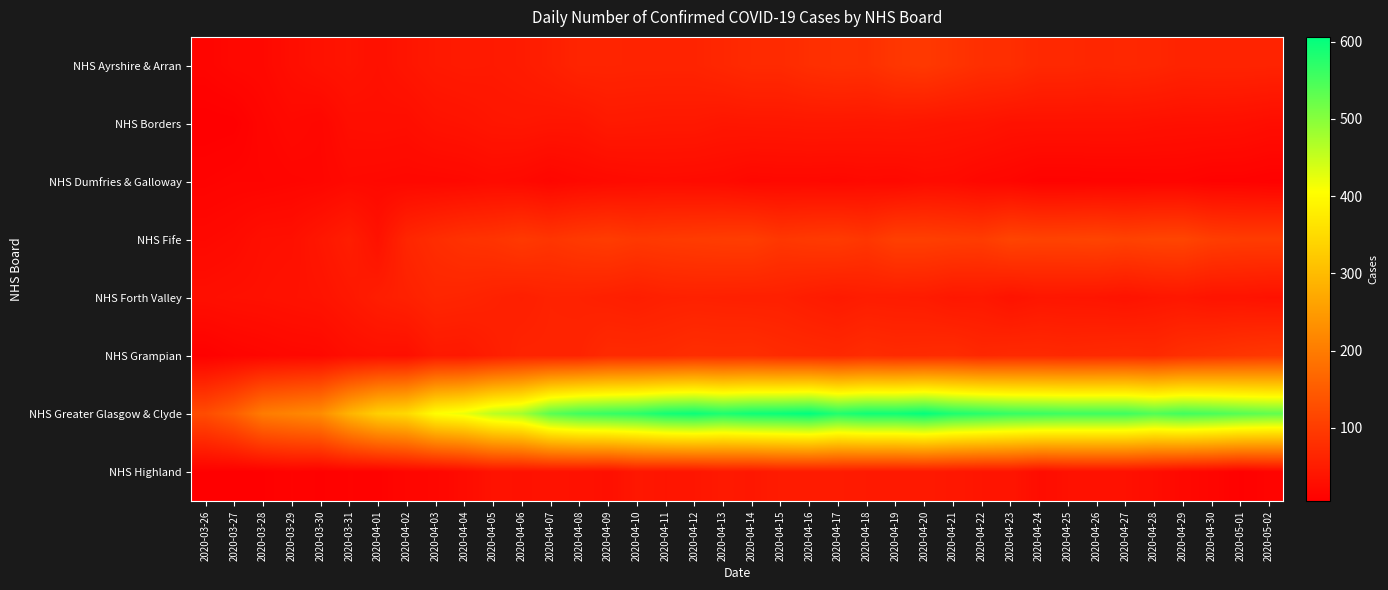

Reading right to left, transcribe all the data shown in this chart.

NHS Ayrshire & Arran: 2020-05-02=61	2020-05-01=62	2020-04-30=62	2020-04-29=61	2020-04-28=66	2020-04-27=68	2020-04-26=66	2020-04-25=69	2020-04-24=69	2020-04-23=78	2020-04-22=79	2020-04-21=87	2020-04-20=95	2020-04-19=91	2020-04-18=81	2020-04-17=82	2020-04-16=79	2020-04-15=72	2020-04-14=72	2020-04-13=67	2020-04-12=62	2020-04-11=62	2020-04-10=62	2020-04-09=63	2020-04-08=63	2020-04-07=55	2020-04-06=49	2020-04-05=46	2020-04-04=47	2020-04-03=45	2020-04-02=39	2020-04-01=32	2020-03-31=37	2020-03-30=34	2020-03-29=28	2020-03-28=20	2020-03-27=19	2020-03-26=14
NHS Borders: 2020-05-02=27	2020-05-01=30	2020-04-30=31	2020-04-29=31	2020-04-28=32	2020-04-27=34	2020-04-26=34	2020-04-25=34	2020-04-24=34	2020-04-23=34	2020-04-22=38	2020-04-21=39	2020-04-20=41	2020-04-19=43	2020-04-18=42	2020-04-17=43	2020-04-16=43	2020-04-15=42	2020-04-14=42	2020-04-13=41	2020-04-12=44	2020-04-11=44	2020-04-10=45	2020-04-09=46	2020-04-08=39	2020-04-07=39	2020-04-06=41	2020-04-05=40	2020-04-04=36	2020-04-03=34	2020-04-02=28	2020-04-01=29	2020-03-31=28	2020-03-30=17	2020-03-29=20	2020-03-28=15	2020-03-27=6	2020-03-26=5
NHS Dumfries & Galloway: 2020-05-02=8	2020-05-01=10	2020-04-30=10	2020-04-29=13	2020-04-28=13	2020-04-27=12	2020-04-26=12	2020-04-25=11	2020-04-24=11	2020-04-23=16	2020-04-22=18	2020-04-21=23	2020-04-20=24	2020-04-19=20	2020-04-18=21	2020-04-17=19	2020-04-16=20	2020-04-15=20	2020-04-14=19	2020-04-13=23	2020-04-12=24	2020-04-11=25	2020-04-10=24	2020-04-09=22	2020-04-08=20	2020-04-07=16	2020-04-06=21	2020-04-05=23	2020-04-04=20	2020-04-03=19	2020-04-02=19	2020-04-01=20	2020-03-31=21	2020-03-30=16	2020-03-29=15	2020-03-28=13	2020-03-27=13	2020-03-26=11
NHS Fife: 2020-05-02=100	2020-05-01=100	2020-04-30=103	2020-04-29=114	2020-04-28=113	2020-04-27=109	2020-04-26=113	2020-04-25=111	2020-04-24=110	2020-04-23=113	2020-04-22=100	2020-04-21=102	2020-04-20=105	2020-04-19=105	2020-04-18=91	2020-04-17=98	2020-04-16=96	2020-04-15=92	2020-04-14=102	2020-04-13=101	2020-04-12=99	2020-04-11=97	2020-04-10=94	2020-04-09=100	2020-04-08=96	2020-04-07=89	2020-04-06=95	2020-04-05=87	2020-04-04=84	2020-04-03=76	2020-04-02=65	2020-04-01=34	2020-03-31=52	2020-03-30=41	2020-03-29=31	2020-03-28=30	2020-03-27=23	2020-03-26=20
NHS Forth Valley: 2020-05-02=34	2020-05-01=37	2020-04-30=37	2020-04-29=42	2020-04-28=40	2020-04-27=36	2020-04-26=39	2020-04-25=40	2020-04-24=41	2020-04-23=36	2020-04-22=44	2020-04-21=43	2020-04-20=49	2020-04-19=50	2020-04-18=51	2020-04-17=47	2020-04-16=51	2020-04-15=56	2020-04-14=56	2020-04-13=57	2020-04-12=58	2020-04-11=57	2020-04-10=53	2020-04-09=56	2020-04-08=59	2020-04-07=60	2020-04-06=55	2020-04-05=59	2020-04-04=63	2020-04-03=65	2020-04-02=57	2020-04-01=52	2020-03-31=43	2020-03-30=36	2020-03-29=34	2020-03-28=32	2020-03-27=31	2020-03-26=29
NHS Grampian: 2020-05-02=94	2020-05-01=90	2020-04-30=85	2020-04-29=80	2020-04-28=71	2020-04-27=73	2020-04-26=71	2020-04-25=69	2020-04-24=71	2020-04-23=71	2020-04-22=68	2020-04-21=75	2020-04-20=73	2020-04-19=72	2020-04-18=75	2020-04-17=69	2020-04-16=71	2020-04-15=73	2020-04-14=78	2020-04-13=77	2020-04-12=78	2020-04-11=73	2020-04-10=72	2020-04-09=72	2020-04-08=62	2020-04-07=61	2020-04-06=61	2020-04-05=53	2020-04-04=44	2020-04-03=45	2020-04-02=30	2020-04-01=31	2020-03-31=28	2020-03-30=20	2020-03-29=19	2020-03-28=16	2020-03-27=13	2020-03-26=8
NHS Greater Glasgow & Clyde: 2020-05-02=530	2020-05-01=538	2020-04-30=548	2020-04-29=555	2020-04-28=542	2020-04-27=557	2020-04-26=557	2020-04-25=557	2020-04-24=561	2020-04-23=564	2020-04-22=574	2020-04-21=583	2020-04-20=603	2020-04-19=593	2020-04-18=593	2020-04-17=580	2020-04-16=606	2020-04-15=598	2020-04-14=594	2020-04-13=583	2020-04-12=597	2020-04-11=590	2020-04-10=571	2020-04-09=563	2020-04-08=555	2020-04-07=534	2020-04-06=476	2020-04-05=458	2020-04-04=421	2020-04-03=404	2020-04-02=347	2020-04-01=331	2020-03-31=287	2020-03-30=226	2020-03-29=213	2020-03-28=200	2020-03-27=153	2020-03-26=125
NHS Highland: 2020-05-02=13	2020-05-01=8	2020-04-30=15	2020-04-29=19	2020-04-28=27	2020-04-27=32	2020-04-26=33	2020-04-25=32	2020-04-24=26	2020-04-23=39	2020-04-22=39	2020-04-21=43	2020-04-20=46	2020-04-19=45	2020-04-18=46	2020-04-17=49	2020-04-16=49	2020-04-15=49	2020-04-14=43	2020-04-13=46	2020-04-12=40	2020-04-11=39	2020-04-10=42	2020-04-09=30	2020-04-08=34	2020-04-07=35	2020-04-06=34	2020-04-05=35	2020-04-04=24	2020-04-03=17	2020-04-02=16	2020-04-01=10	2020-03-31=11	2020-03-30=8	2020-03-29=11	2020-03-28=7	2020-03-27=6	2020-03-26=7